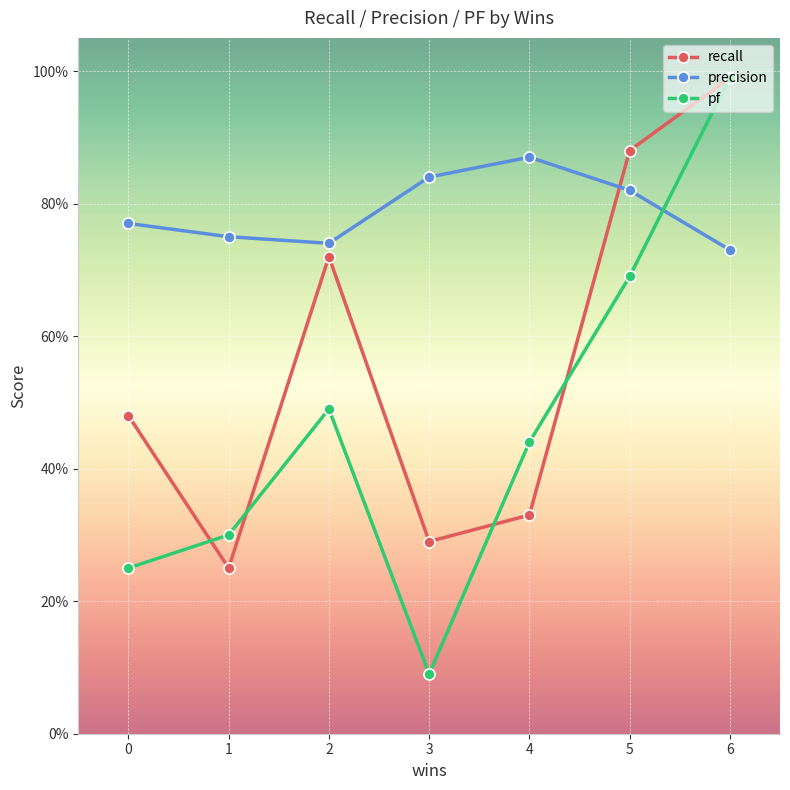

What is the maximum value shown in the chart?

1.0